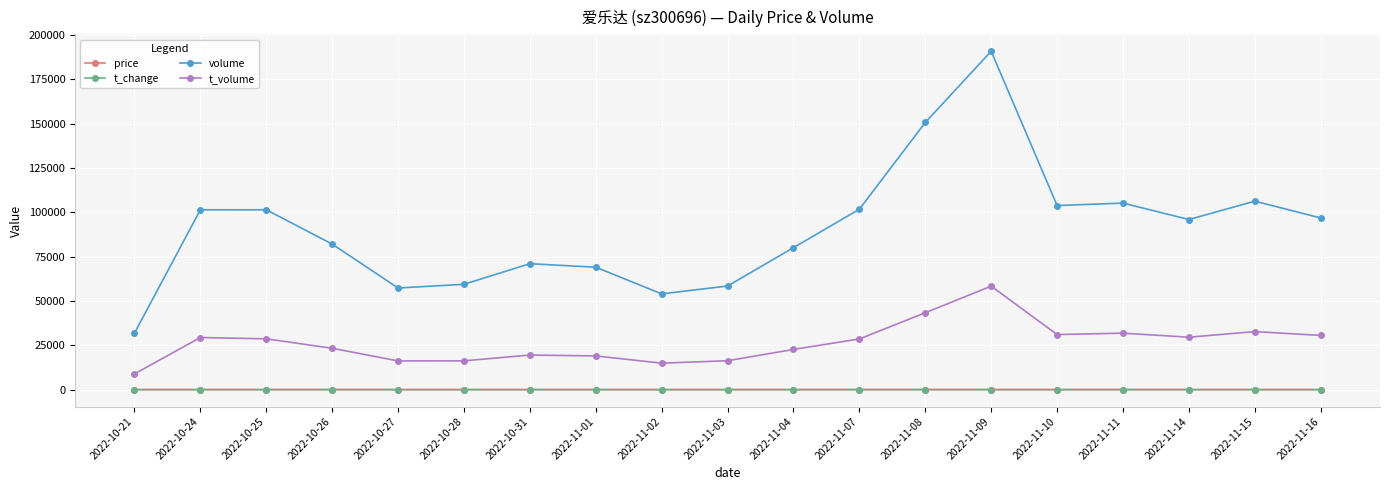

True or false: t_change and price cross at least once.

False